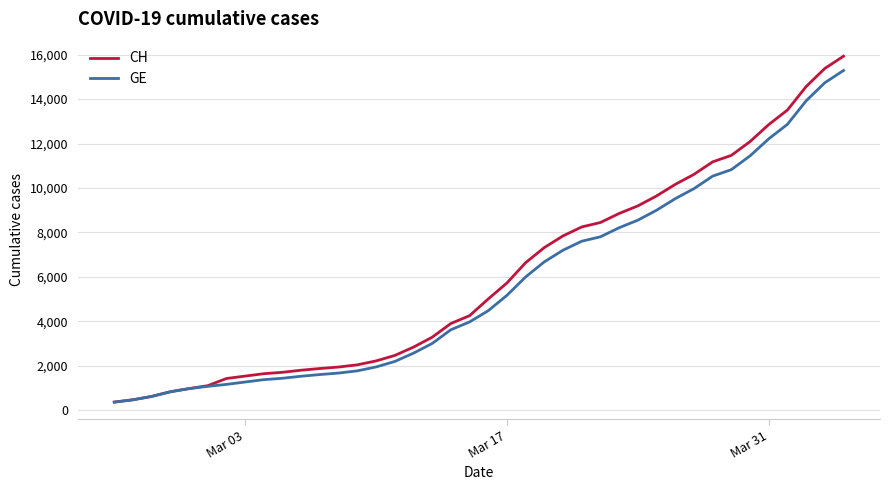

What is the lowest value of the GE series?

375